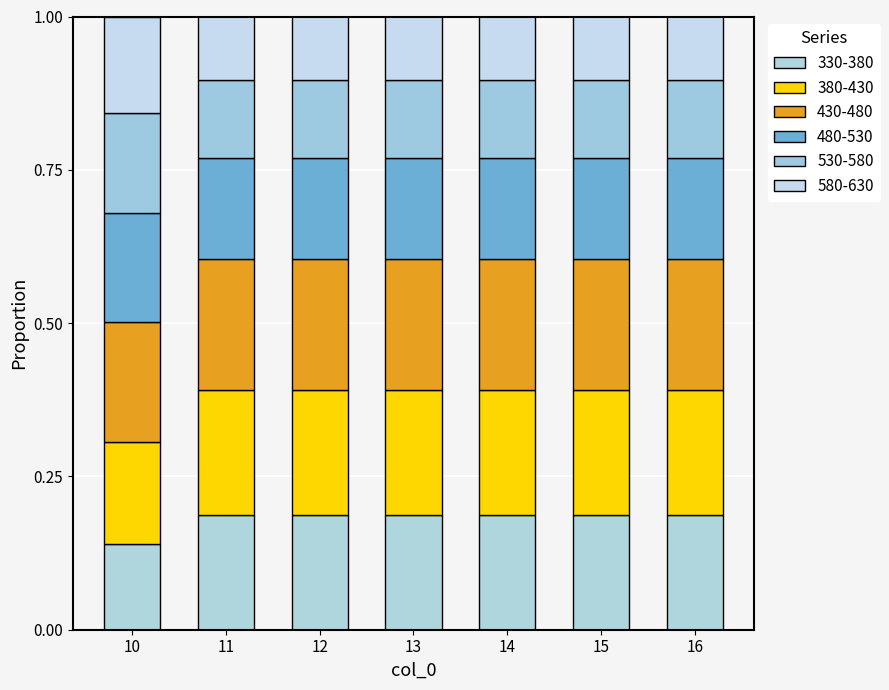

Are the bars horizontal?

No